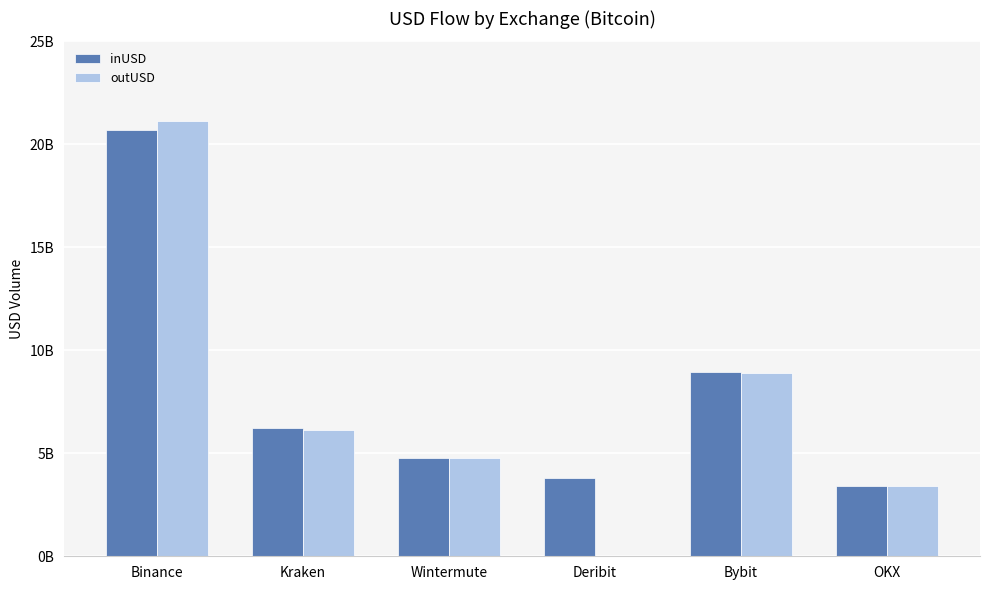

Rank the categories by outUSD value from highest to lowest.

Binance, Bybit, Kraken, Wintermute, OKX, Deribit